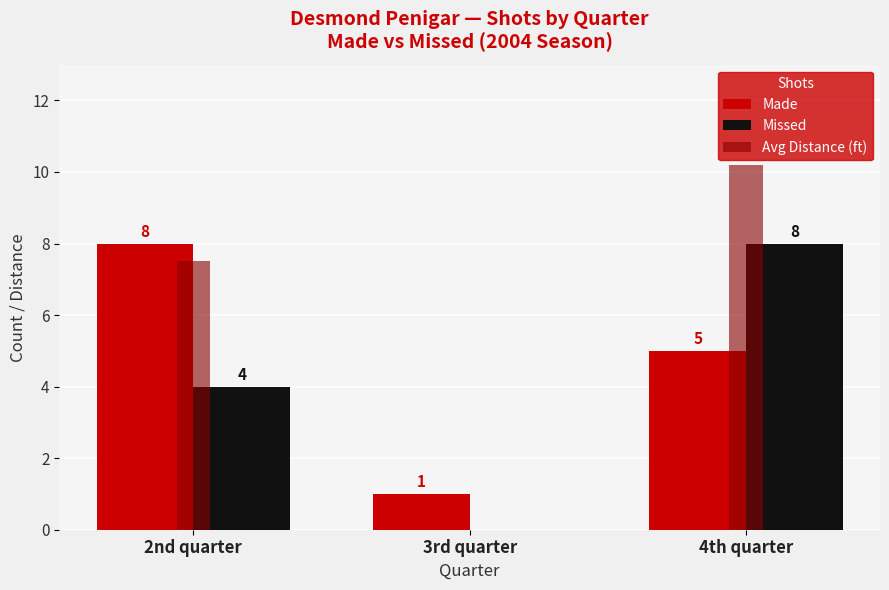

The Avg Distance (ft) series shows 0.0 at 3rd quarter. True or false?

True